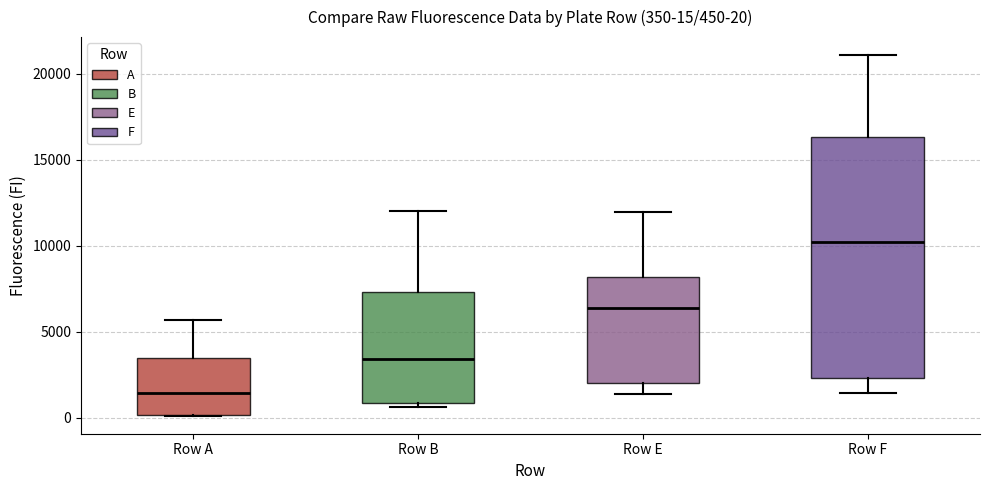

Which box's median line is the highest?

Row F